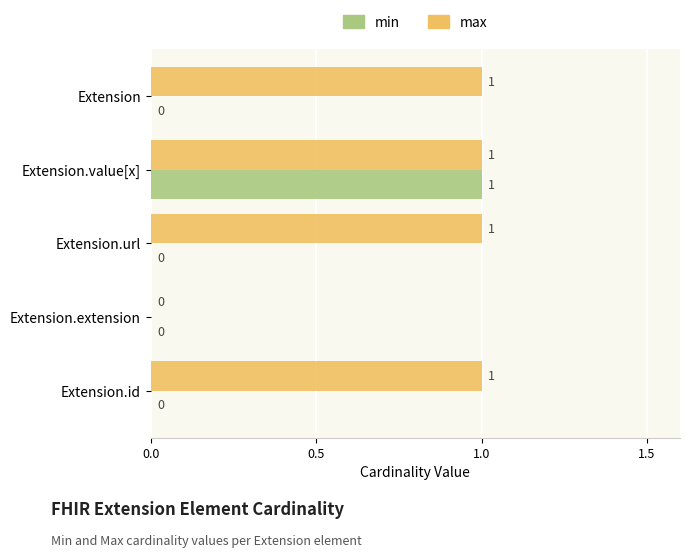

True or false: max has a value of 1 at Extension.url.

True